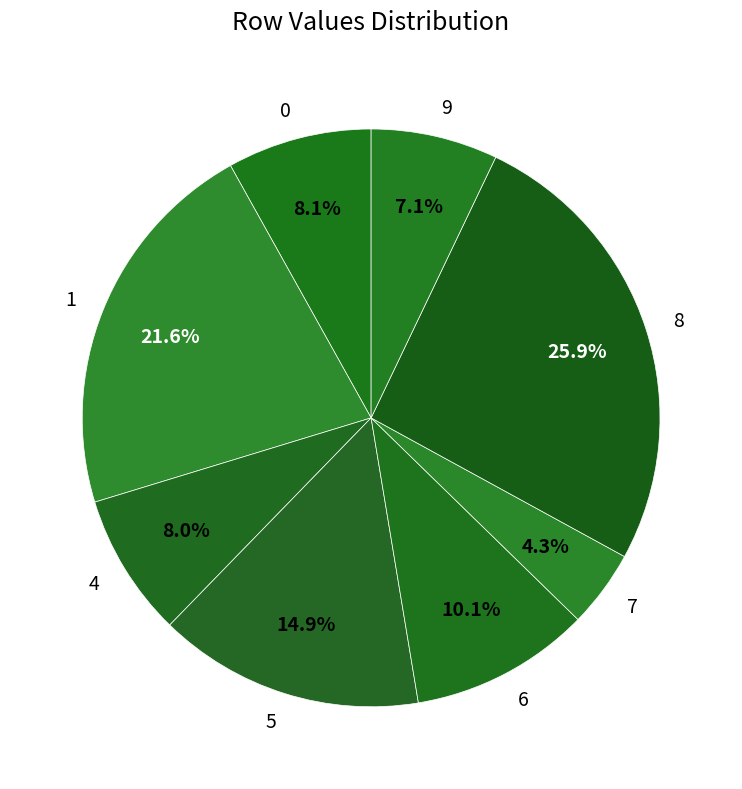

To the nearest percent, what is the average slice percentage?

12%